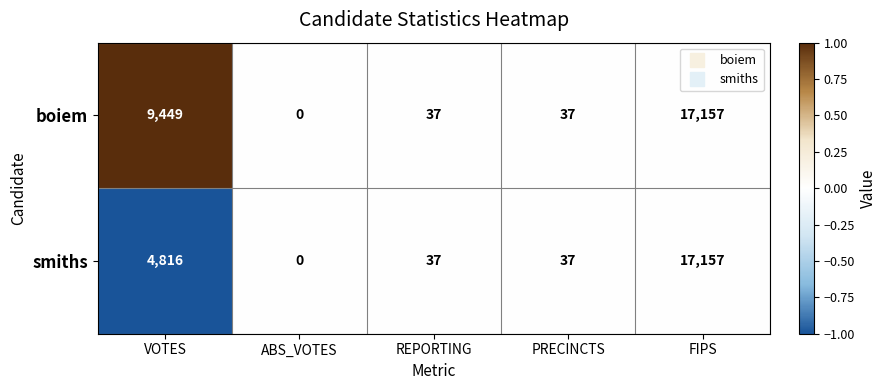

Is it true that smiths equals 4816 at VOTES?

True